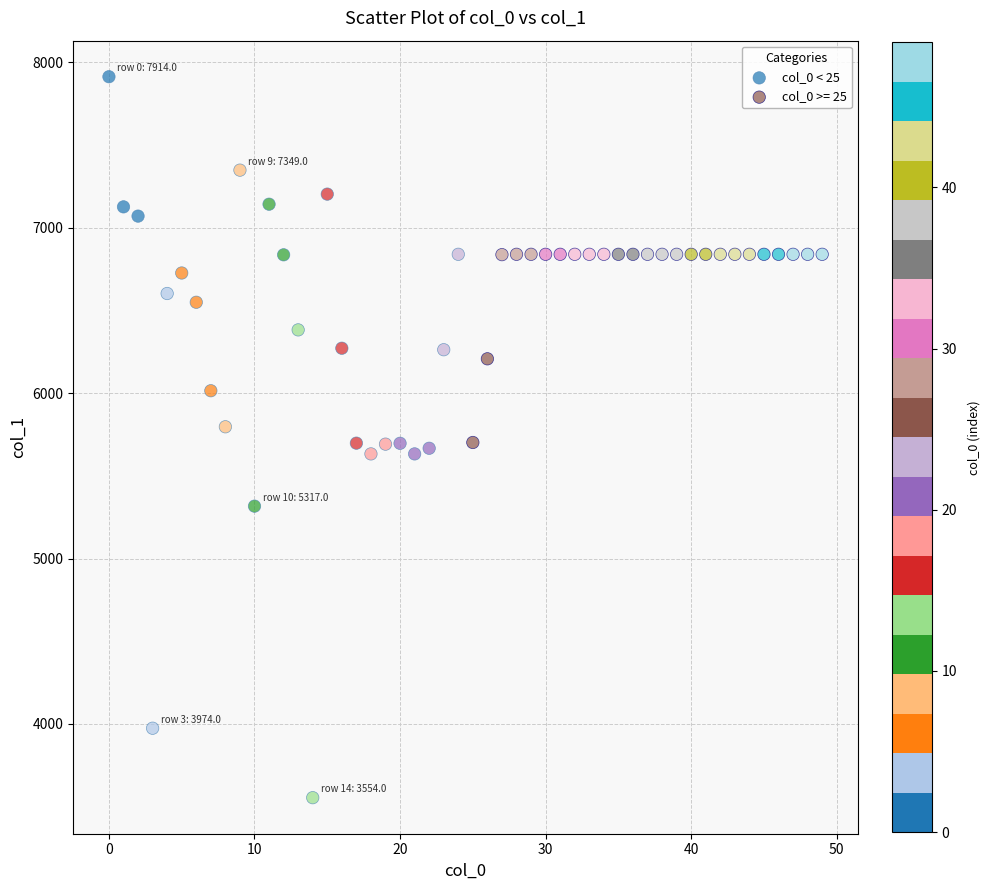

Which series contains the lowest Y value?

col_0 < 25